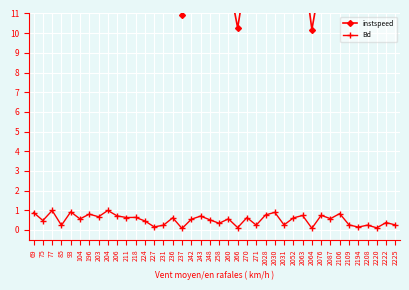

The Bd series shows 1.2 at 196. True or false?

False